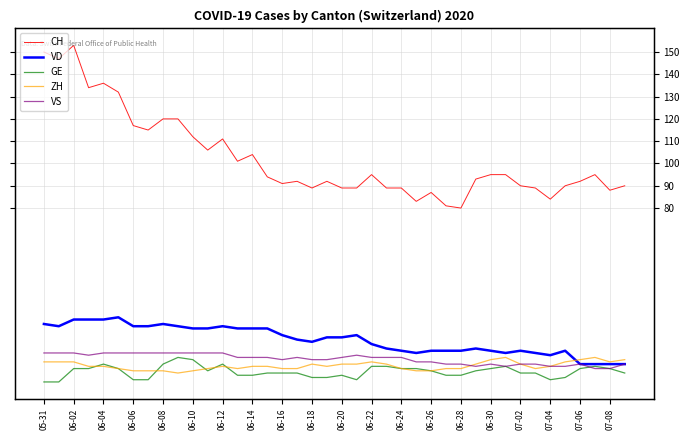

Where does the GE series first go above 7?

06-02